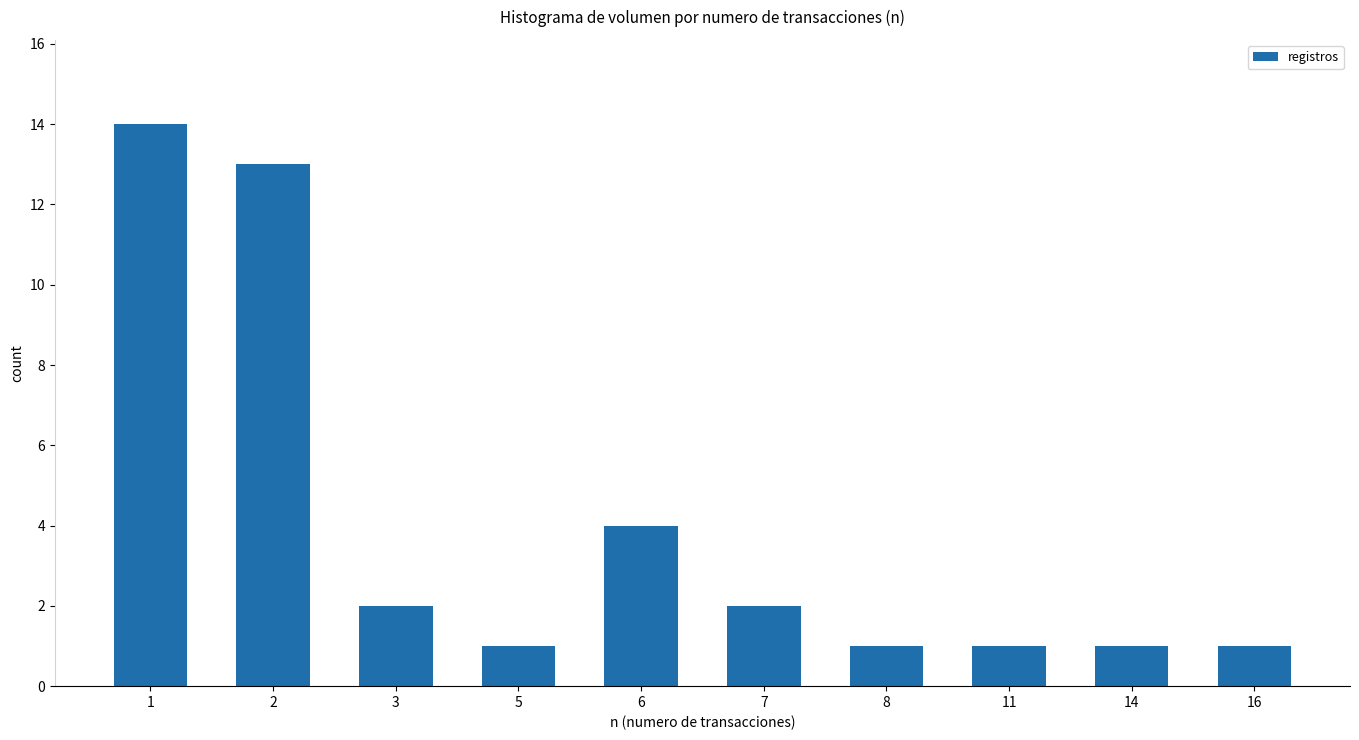

What is the value of the 1st bar from the left?

14